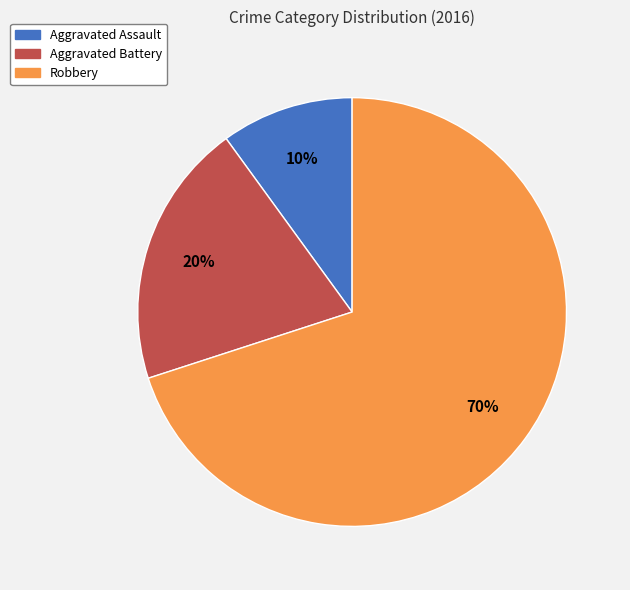

What is the ratio of the value at Aggravated Assault to the value at Robbery?

0.1